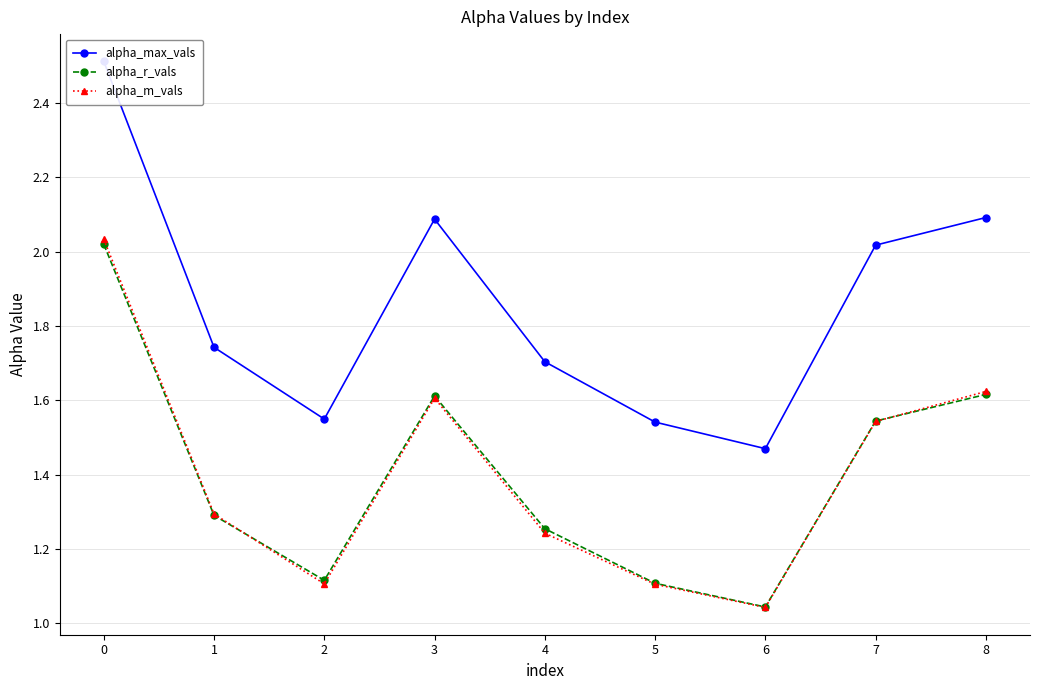

Between 0 and 7, which series saw the biggest shift?

alpha_max_vals